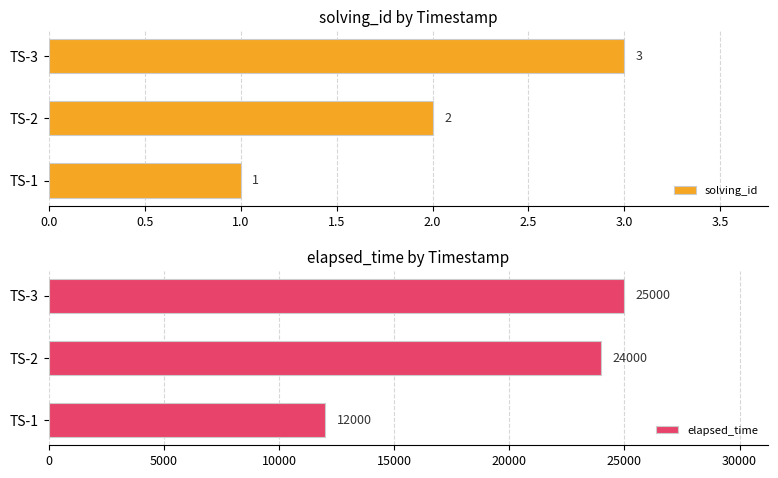

How many groups of bars are there?

3